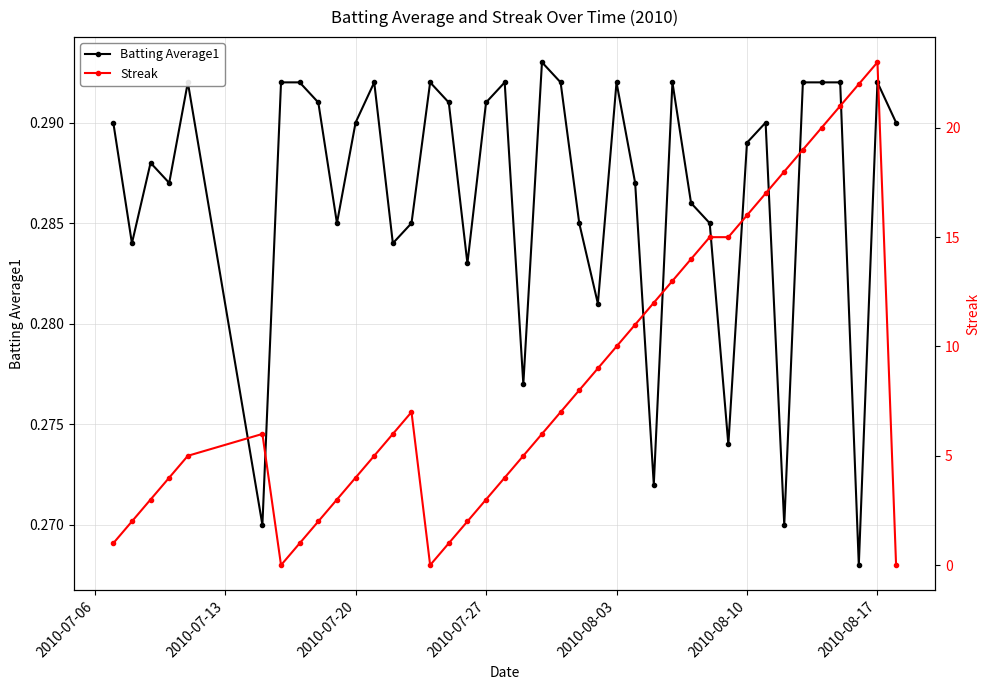

How many Batting Average1 values are between 0 and 1?

40